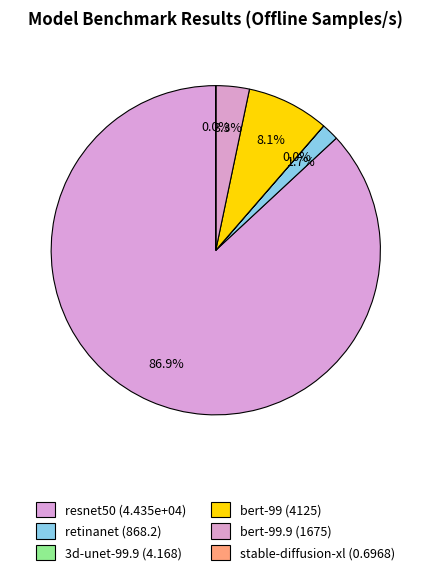

How many slices are in this pie chart?

6